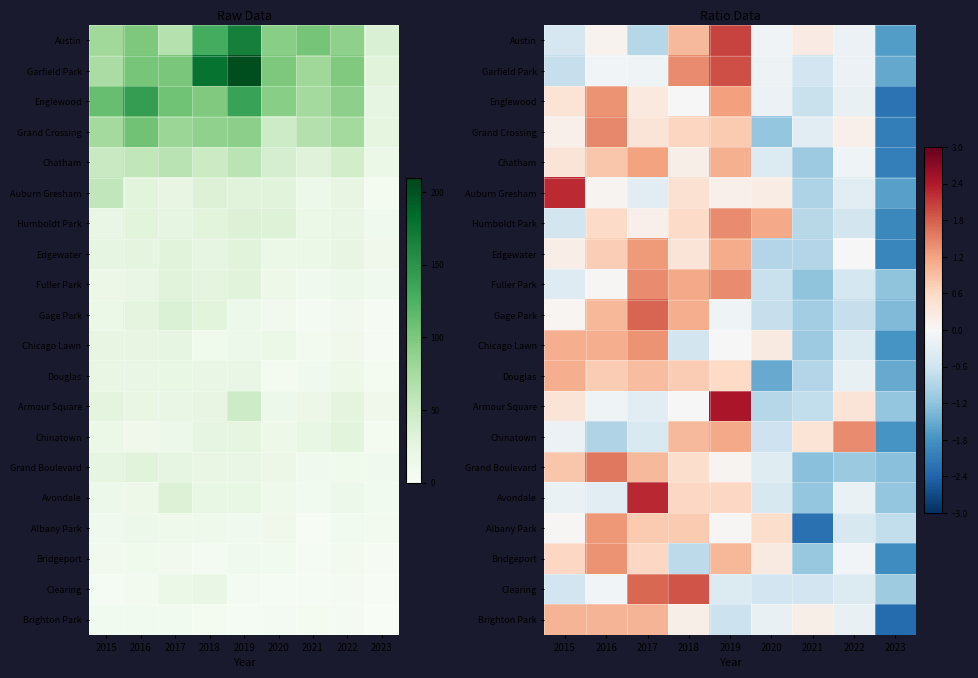

How many positive values does the Brighton Park series have?

5